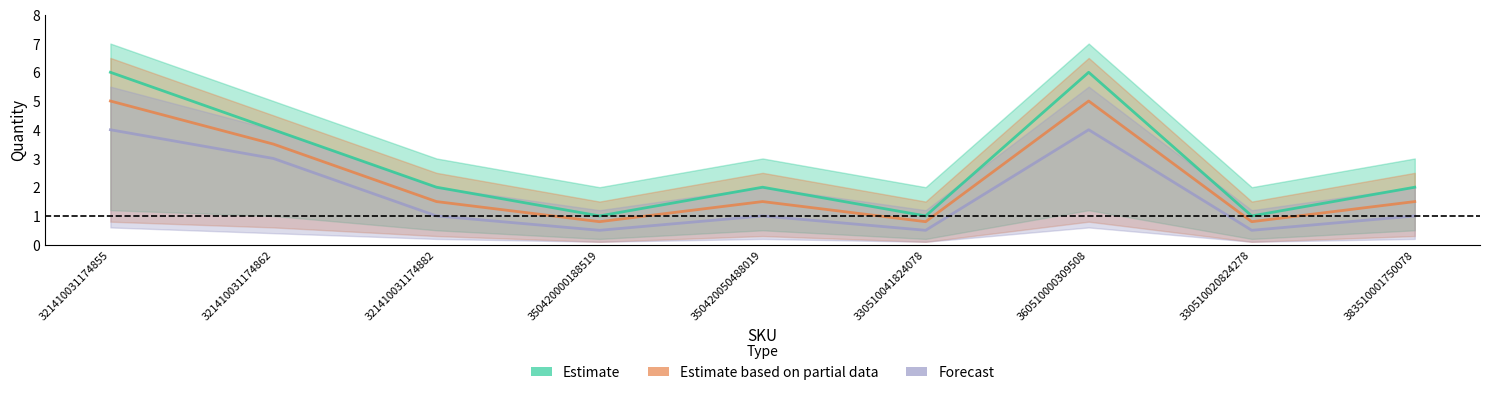

True or false: Estimate based on partial data has a value of 1.1 at 330510020824278.

False